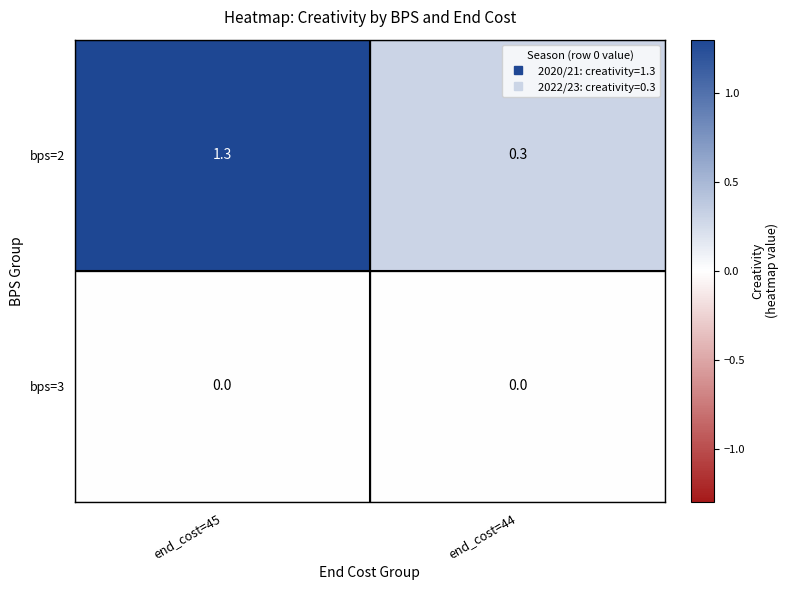

How many distinct data groups are displayed?

2